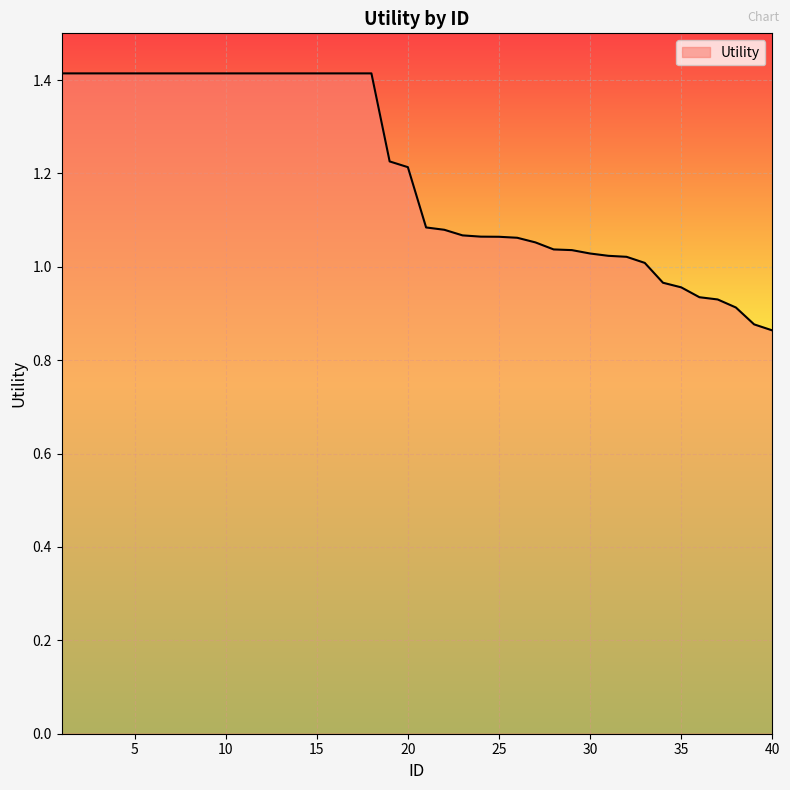

What is the greatest value displayed?

1.4